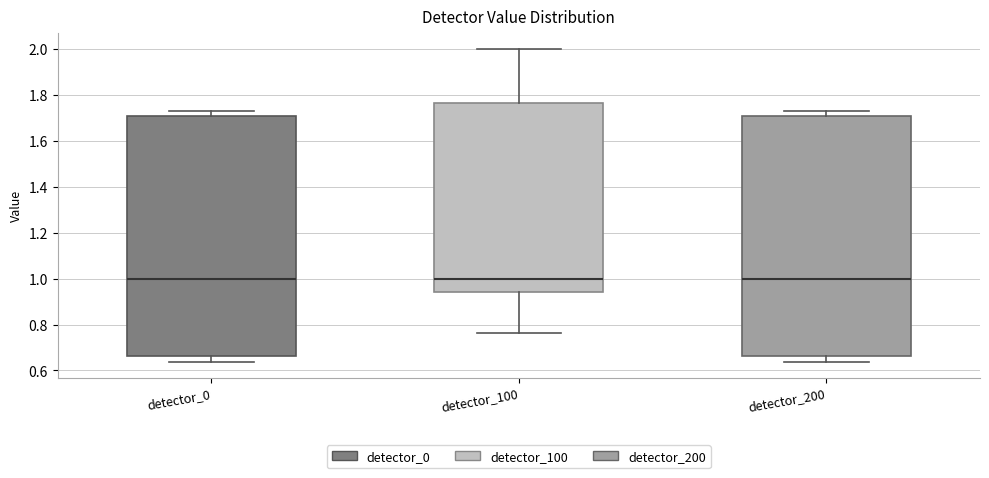

Reading left to right, read every box against the y-axis: the position of its median line, the range the box covers, and the ends of its whiskers. The values are not printed on the chart, so give them approximately, as read against the axis.

detector_0: median 1.00, box 0.66 to 1.70, whiskers 0.64 to 1.74
detector_100: median 1.00, box 0.94 to 1.76, whiskers 0.76 to 2.00
detector_200: median 1.00, box 0.66 to 1.70, whiskers 0.64 to 1.74